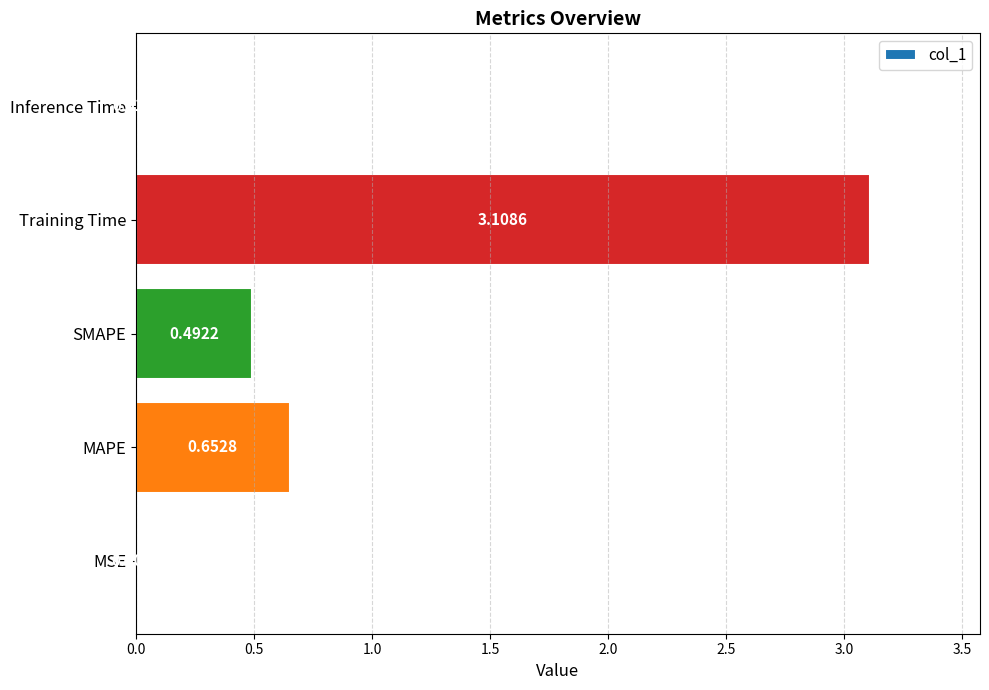

Are the bars horizontal?

Yes